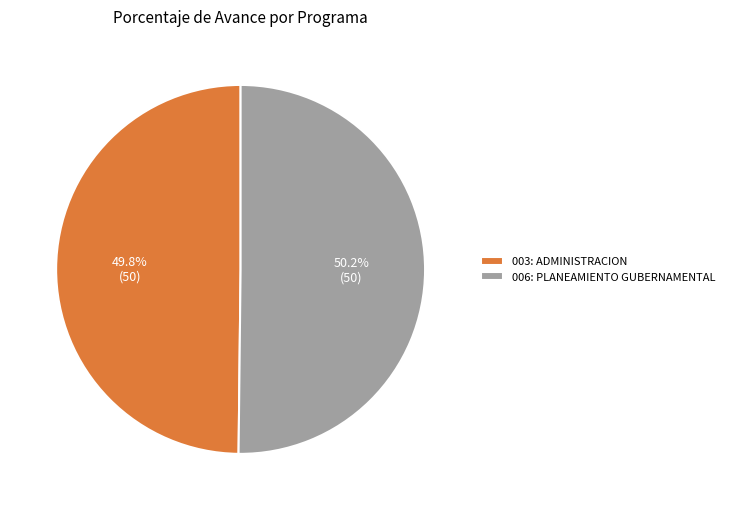

Approximately how many times larger is the value at 003: ADMINISTRACION compared to 006: PLANEAMIENTO GUBERNAMENTAL?

1.0